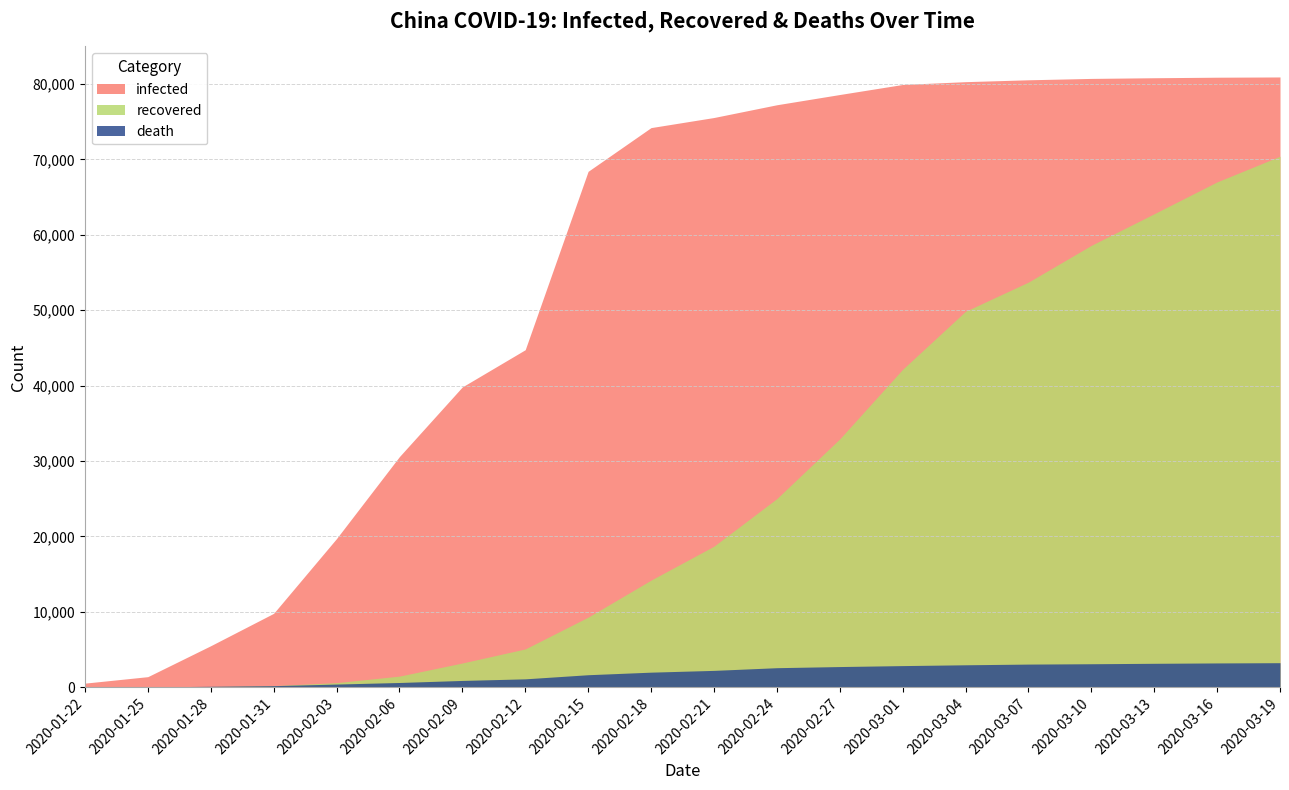

At which label does infected first exceed 75550?

2020-02-24